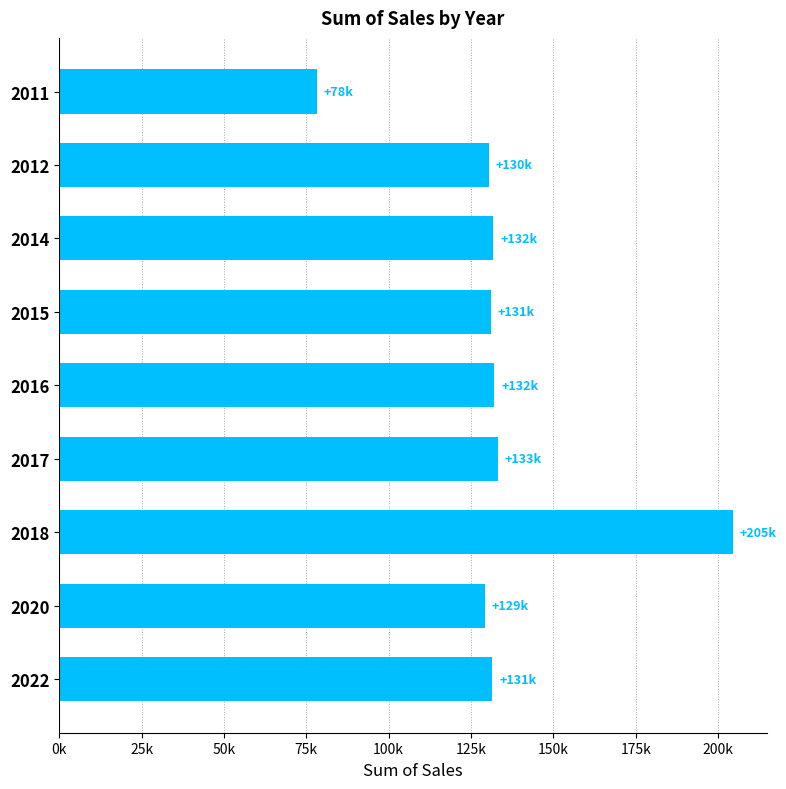

Does the chart contain any negative values?

No